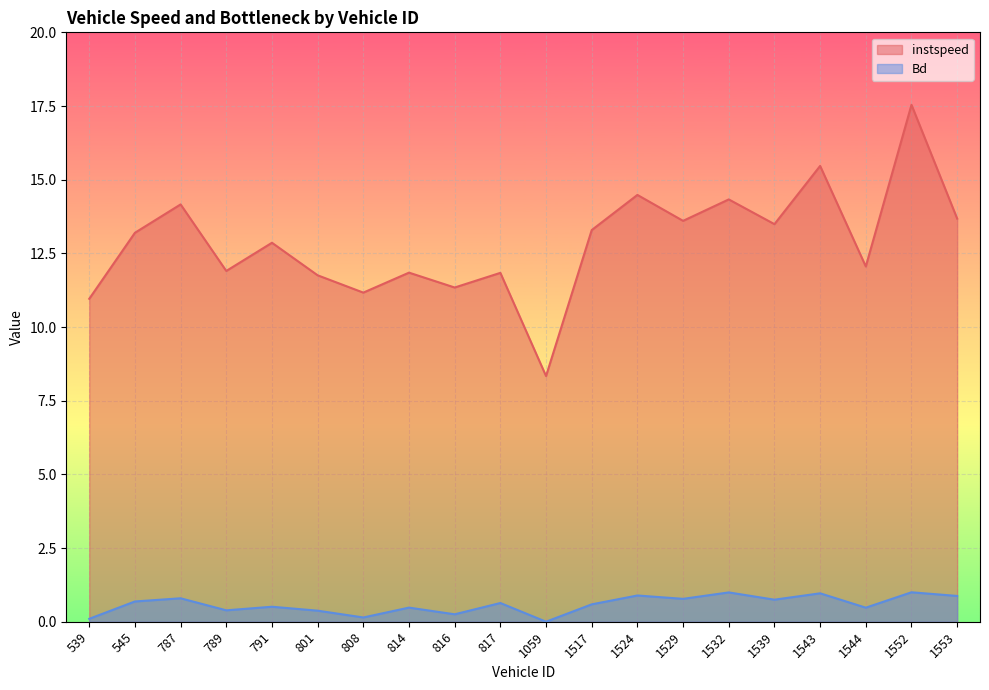

What is the value of the instspeed point at the 8th from the left?

11.8